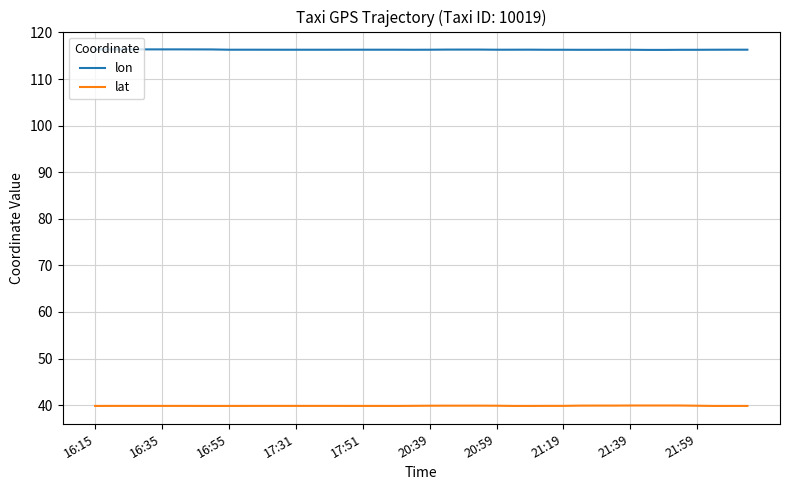

True or false: lon and lat intersect in this chart.

False